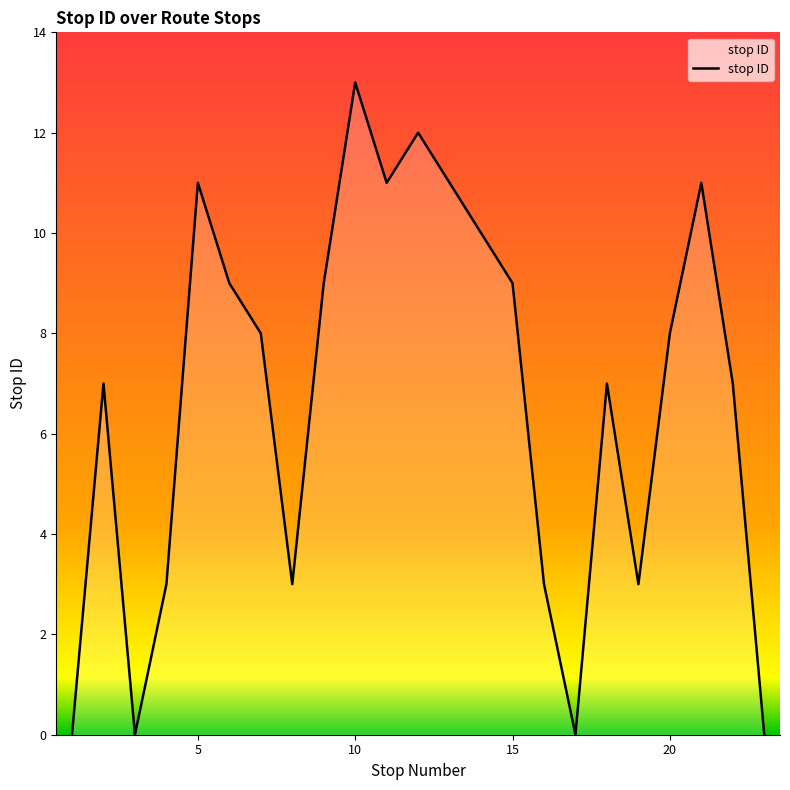

Reading left to right, list all the values displayed in this chart.

0	7	0	3	11	9	8	3	9	13	11	12	11	10	9	3	0	7	3	8	11	7	0